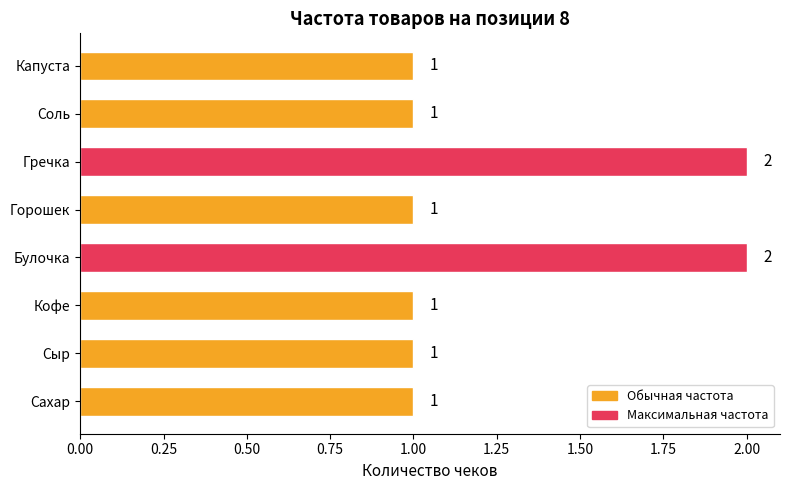

What is the sum of all values?

10